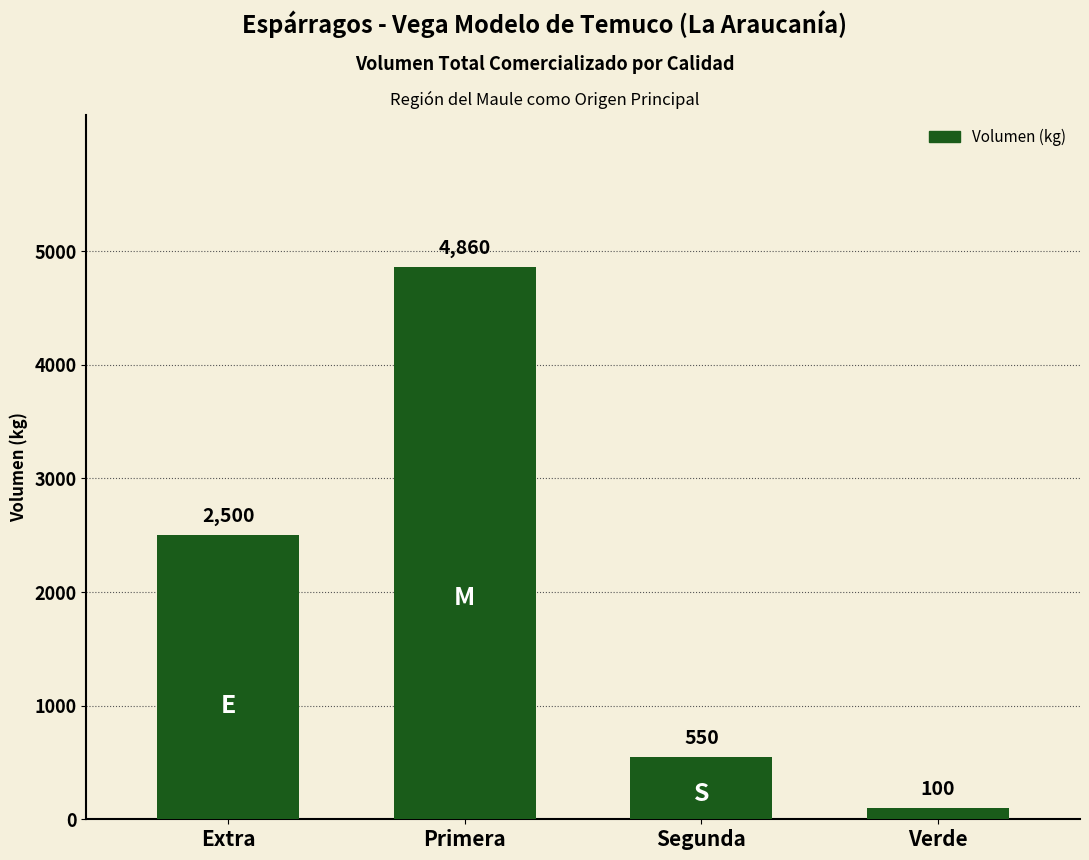

List the labels in order of value, smallest first.

Verde, Segunda, Extra, Primera